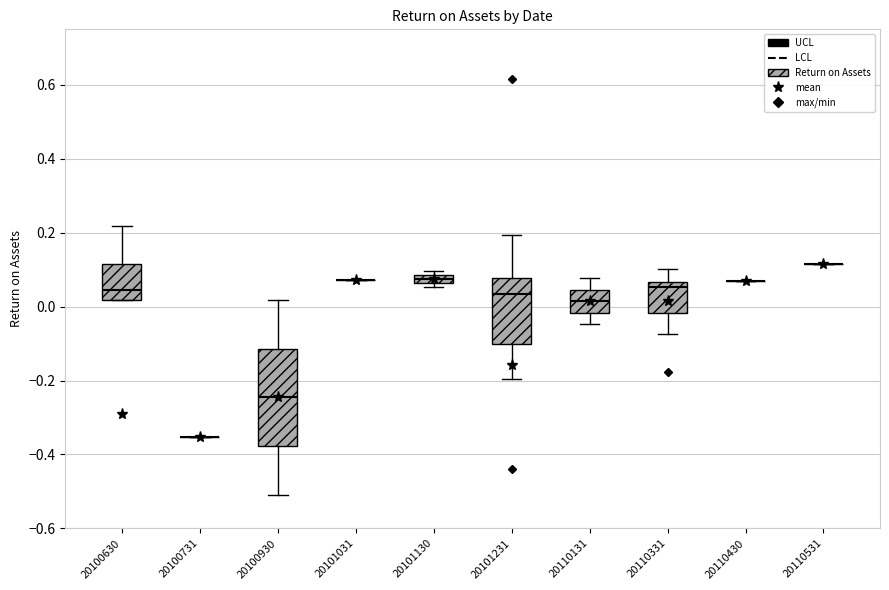

Comparing the boxes themselves (not the whiskers), which one is the tallest?

20100930